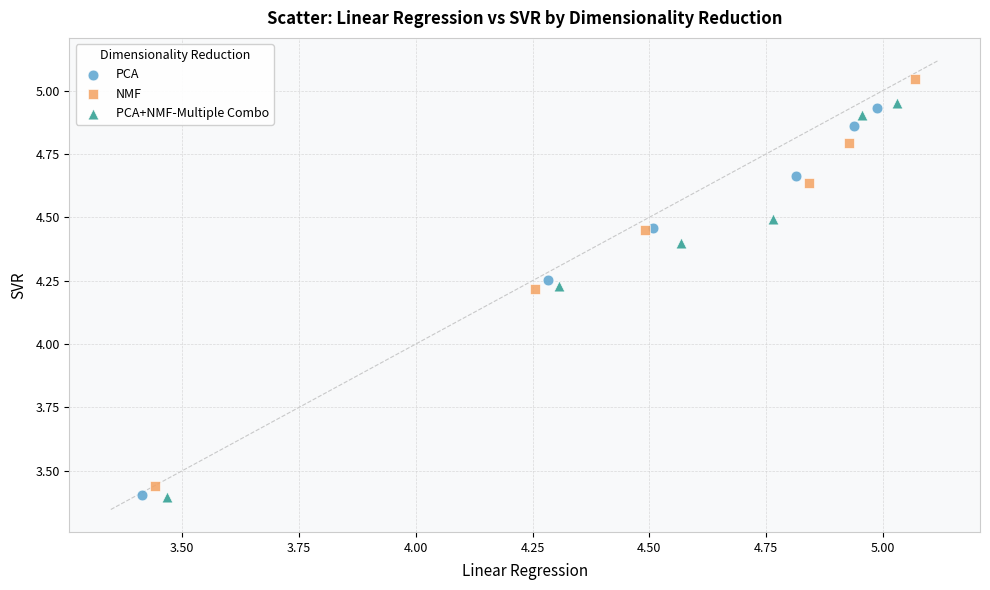

Which series has the widest spread of Y values?

NMF